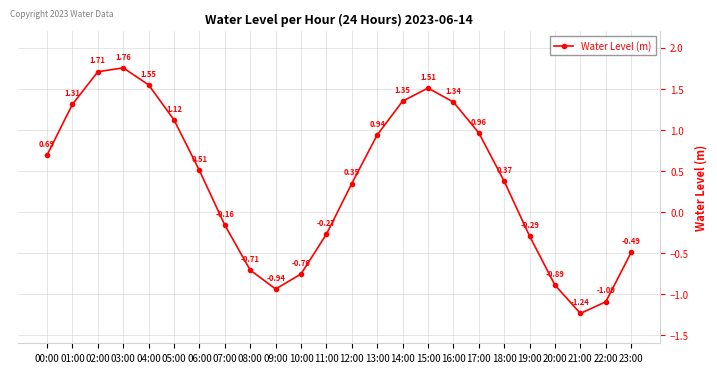

What is the change in value from 11:00 to 17:00?

+1.2